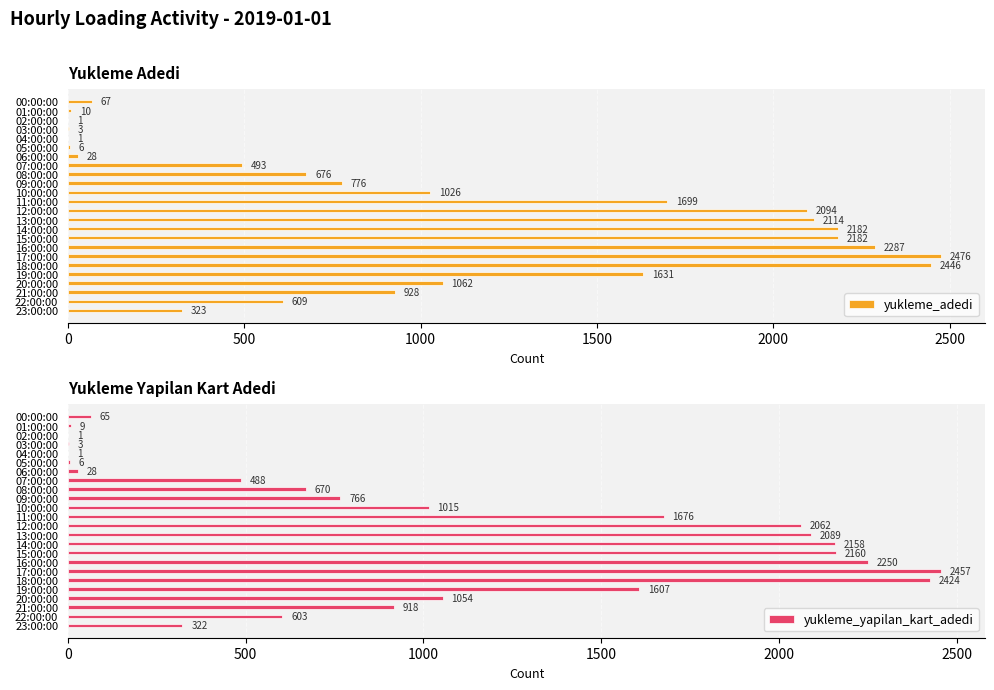

What is the sum of all yukleme_adedi values?

25120